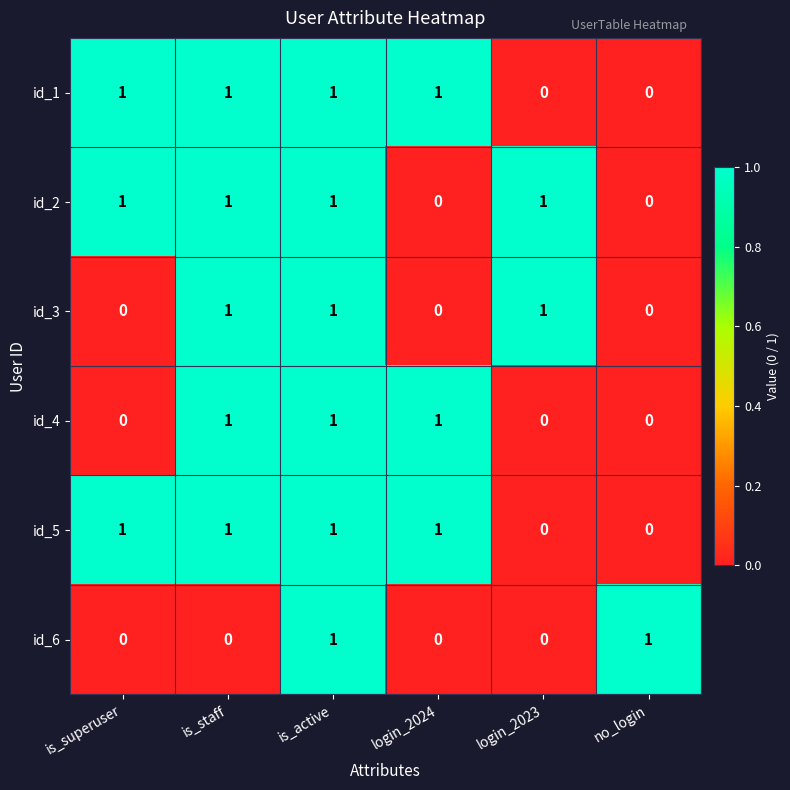

Count the number of data series in this chart.

6